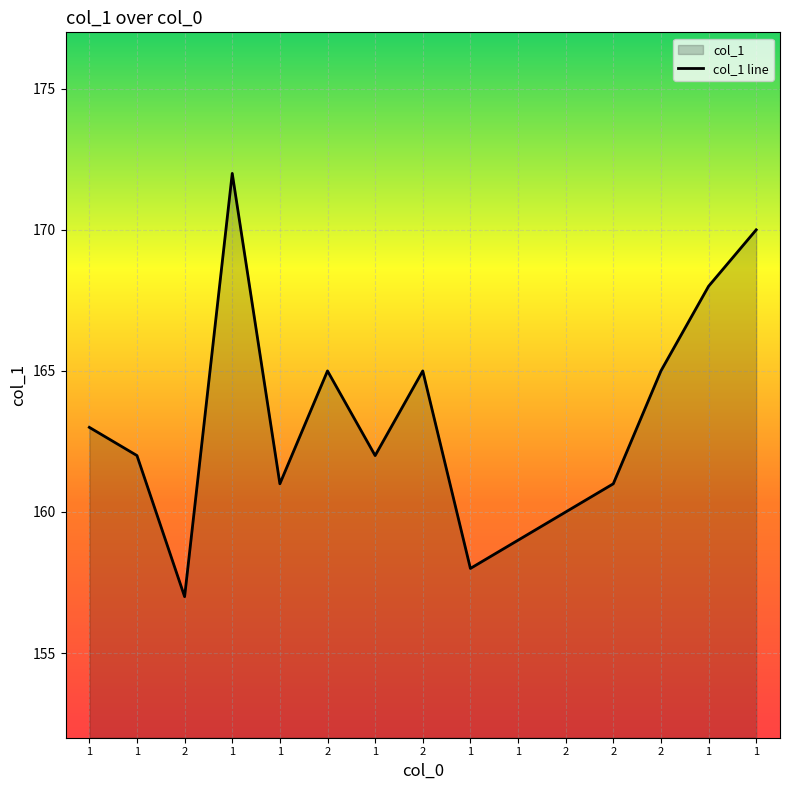

Reading right to left, transcribe all the data shown in this chart.

1=170	1=168	2=165	2=161	2=160	1=159	1=158	2=165	1=162	2=165	1=161	1=172	2=157	1=162	1=163